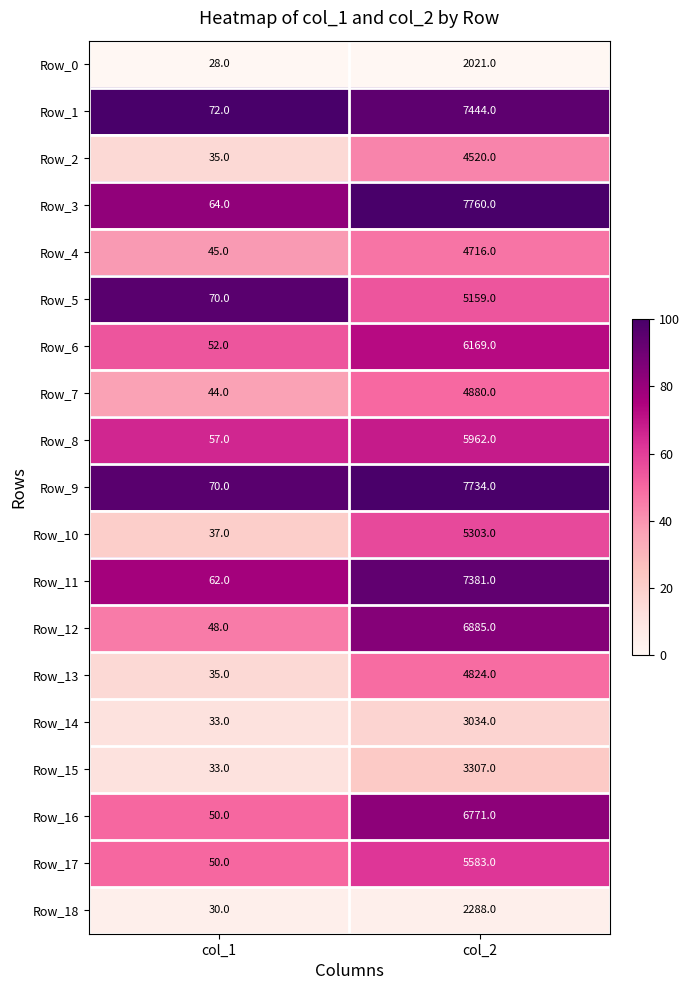

Which series has the widest spread of values?

Row_3